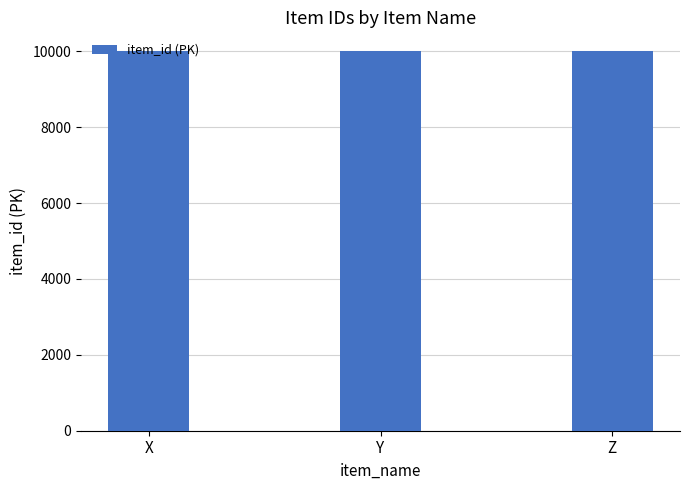

How many bars are there in total?

3